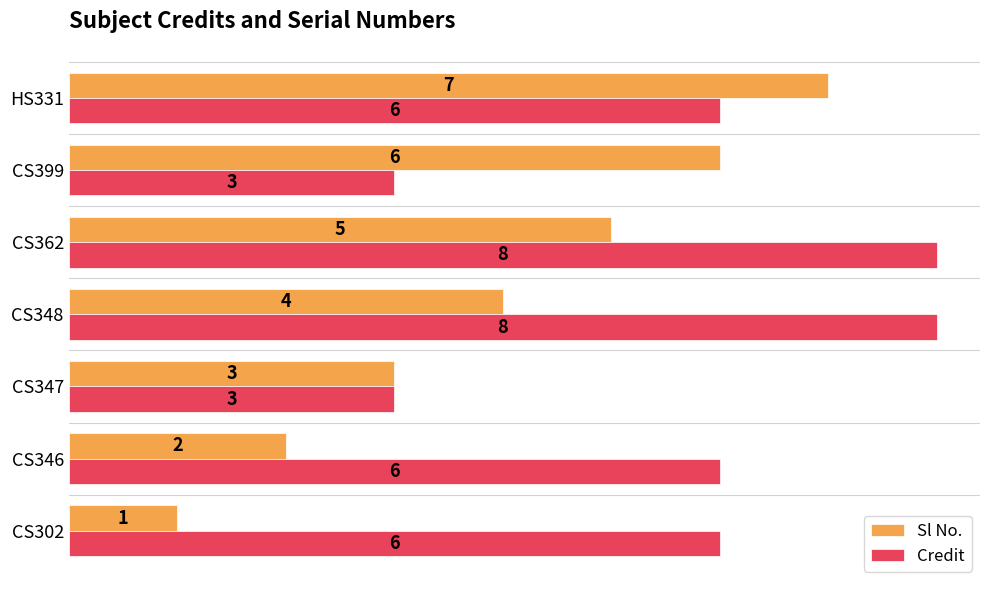

Is it true that Sl No. equals 3 at HS331?

False